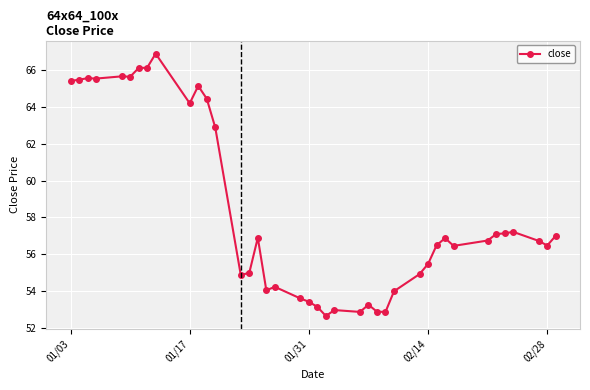

What is the maximum value shown in the chart?

66.9